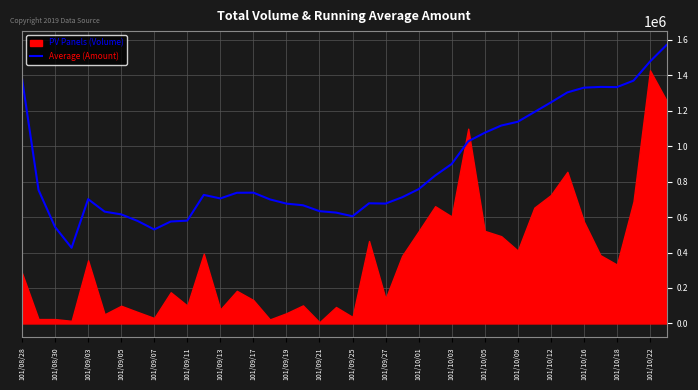

What is the sum of all values?

35179144.5